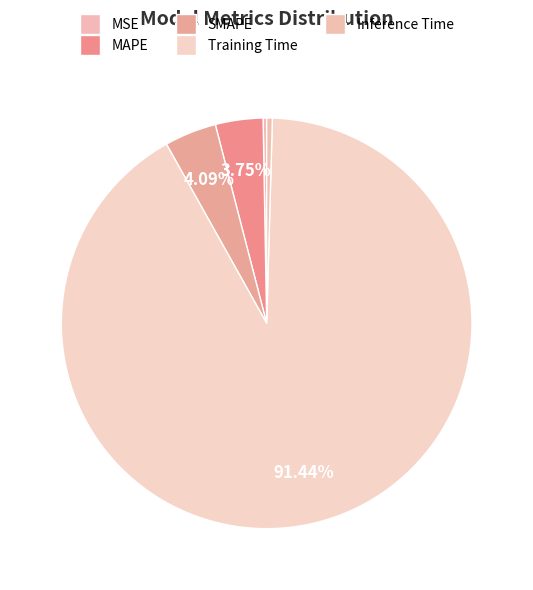

Is the sum of Inference Time and SMAPE greater than half?

No